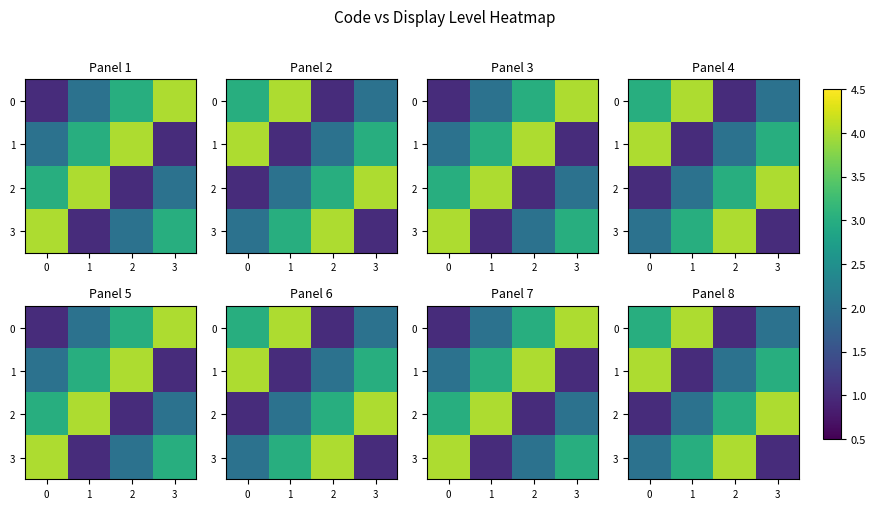

List the series in order of their peak value, highest first.

0, 1, 2, 3